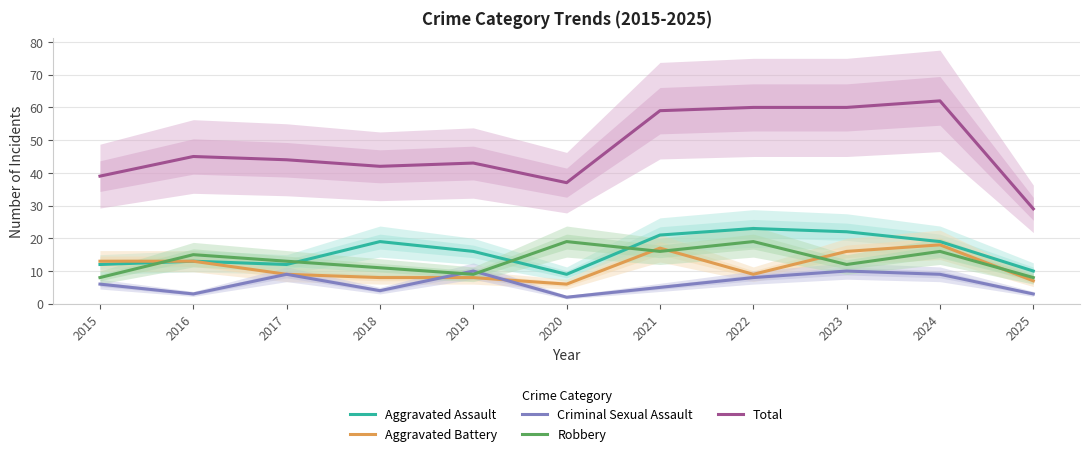

Rank the series at 2015 from highest to lowest value.

Total, Aggravated Battery, Aggravated Assault, Robbery, Criminal Sexual Assault